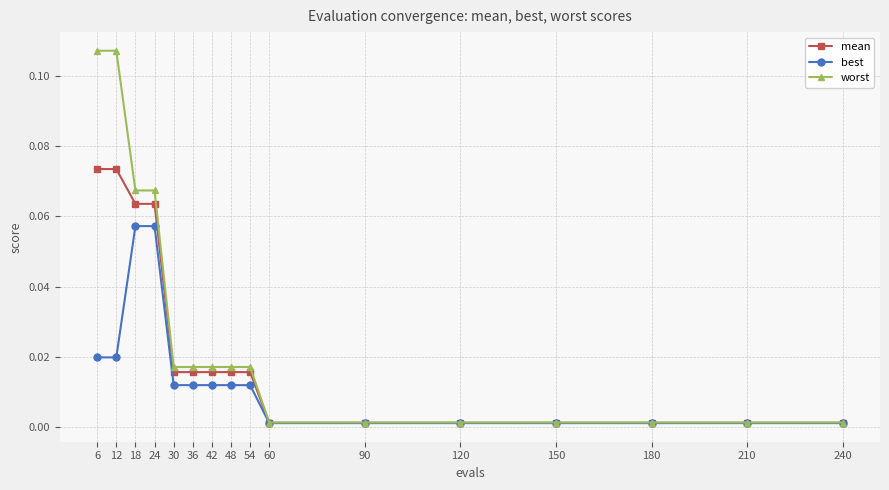

List the series in order of their overall mean, highest first.

worst, mean, best